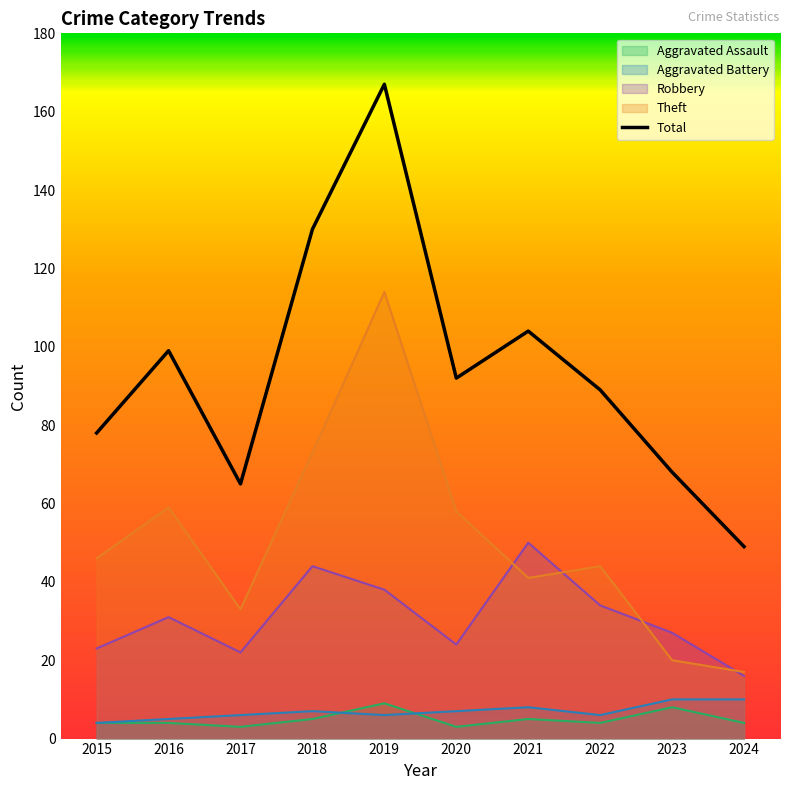

How many data points are less than 92?

5